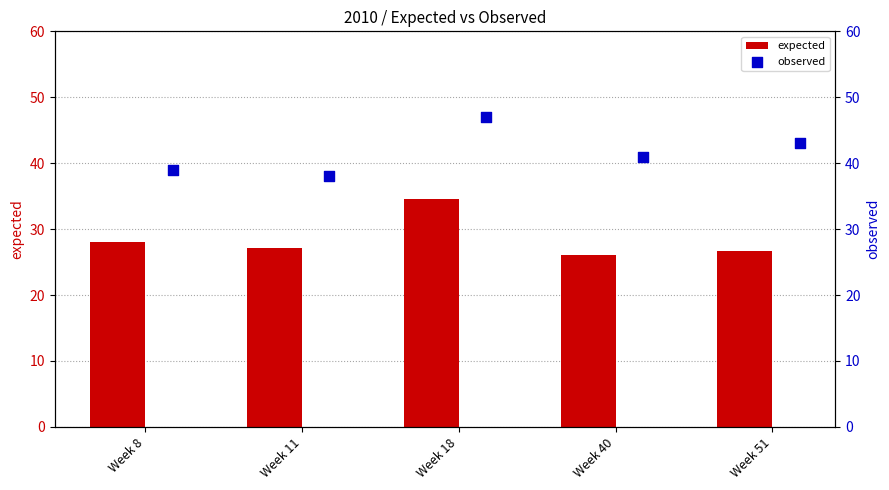

What is the maximum value for expected?

34.5